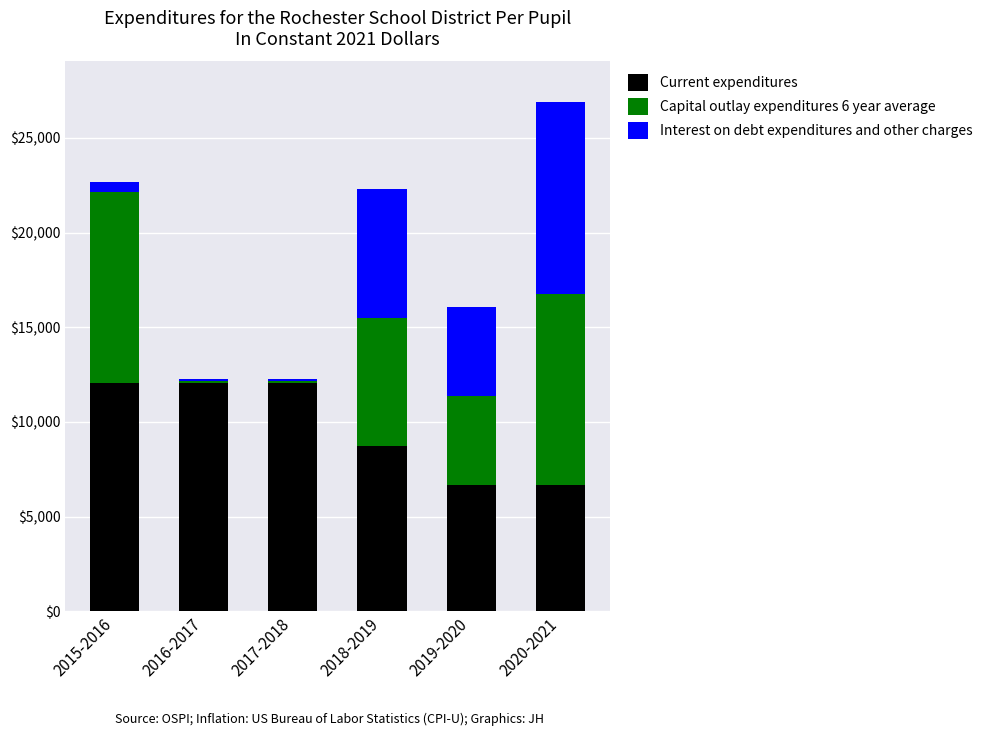

What is the maximum value for Current expenditures?

12050.0